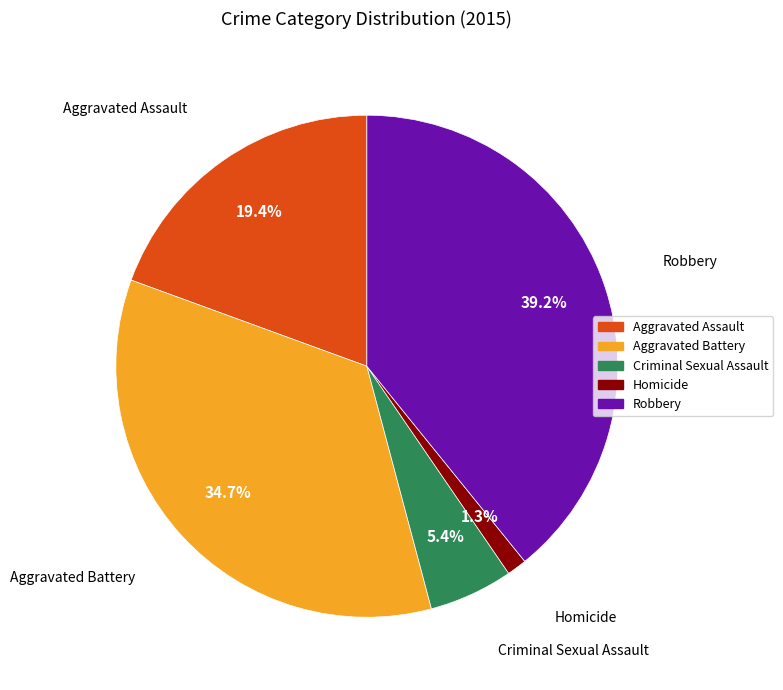

To the nearest percent, what portion does Aggravated Assault represent?

19%